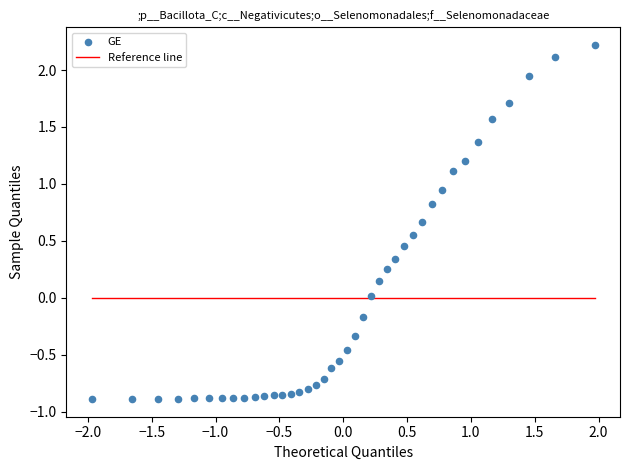

What is the range of Y values (max minus min)?

3.1